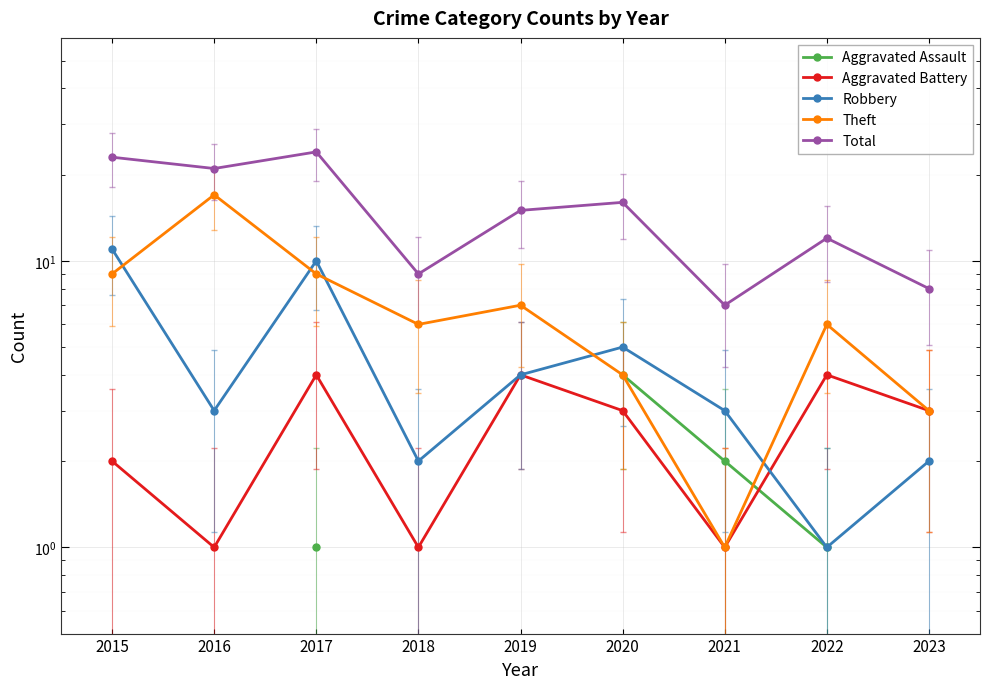

How many series are shown in this chart?

5